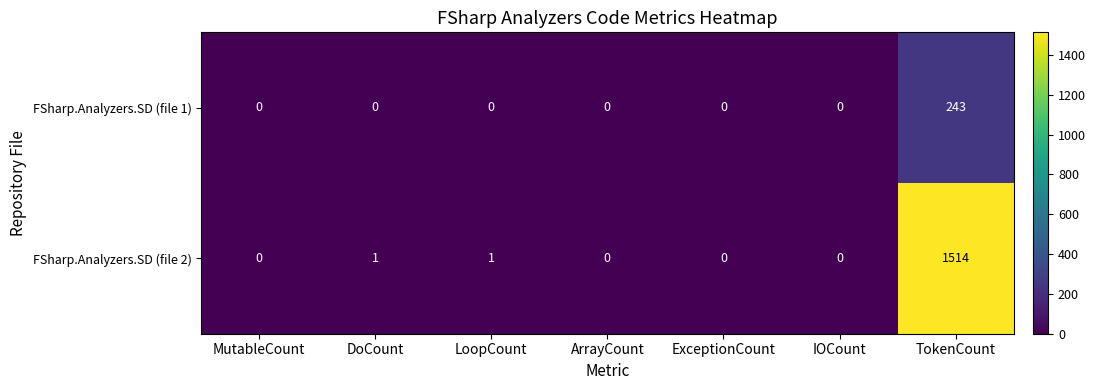

Which category has the highest value in the FSharp.Analyzers.SD (file 2) series?

TokenCount